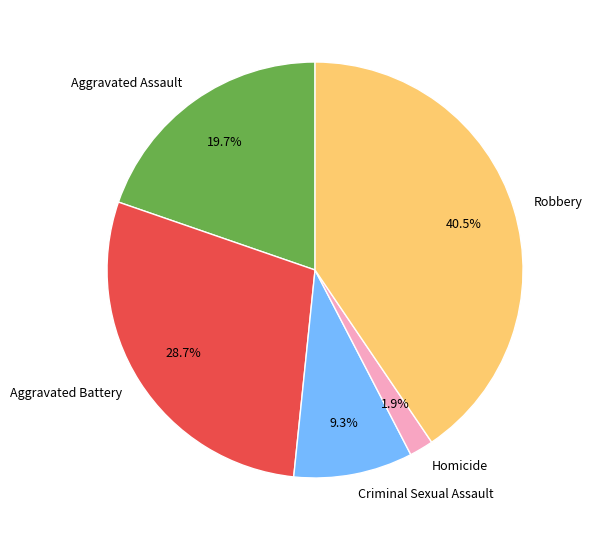

How much of the chart is everything except Aggravated Assault?

80.3%